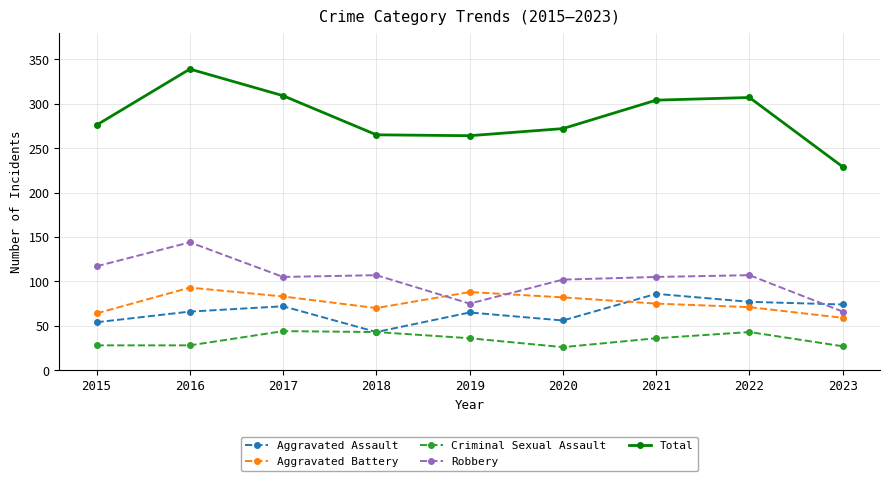

The Total series shows 473 at 2020. True or false?

False